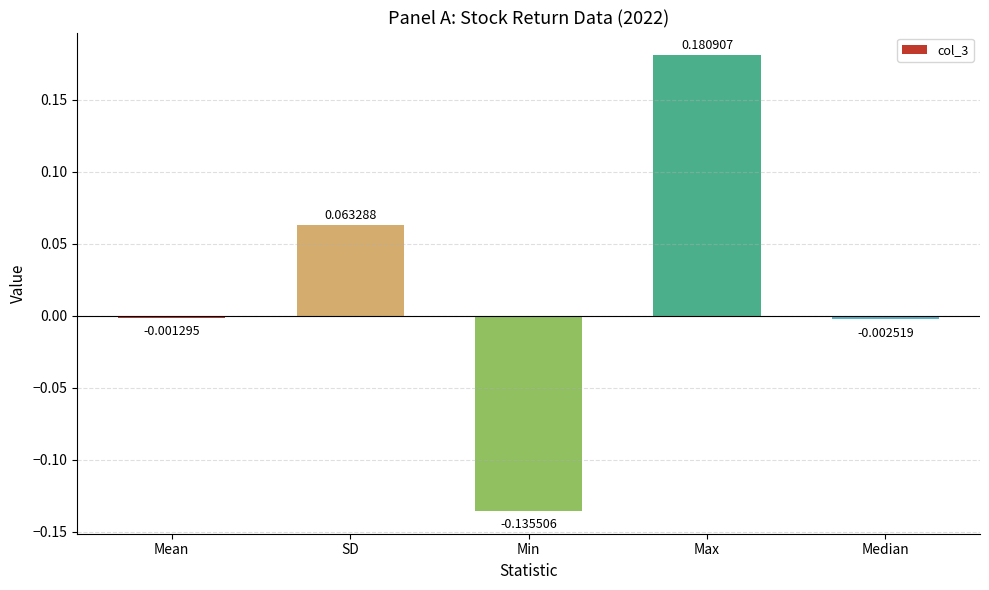

Count the number of categories in the chart.

5